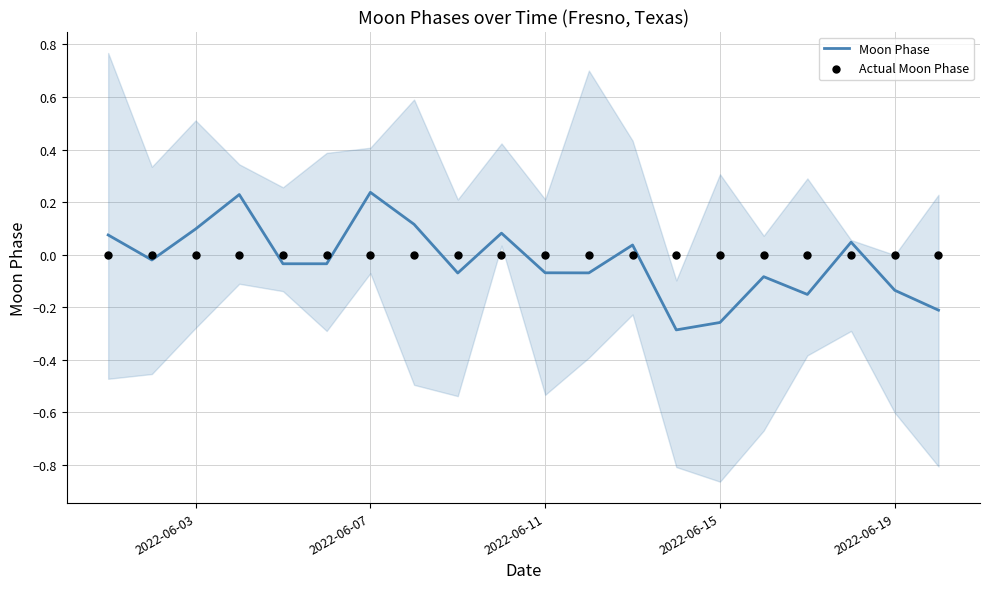

Which series has the largest total across all categories?

Actual Moon Phase